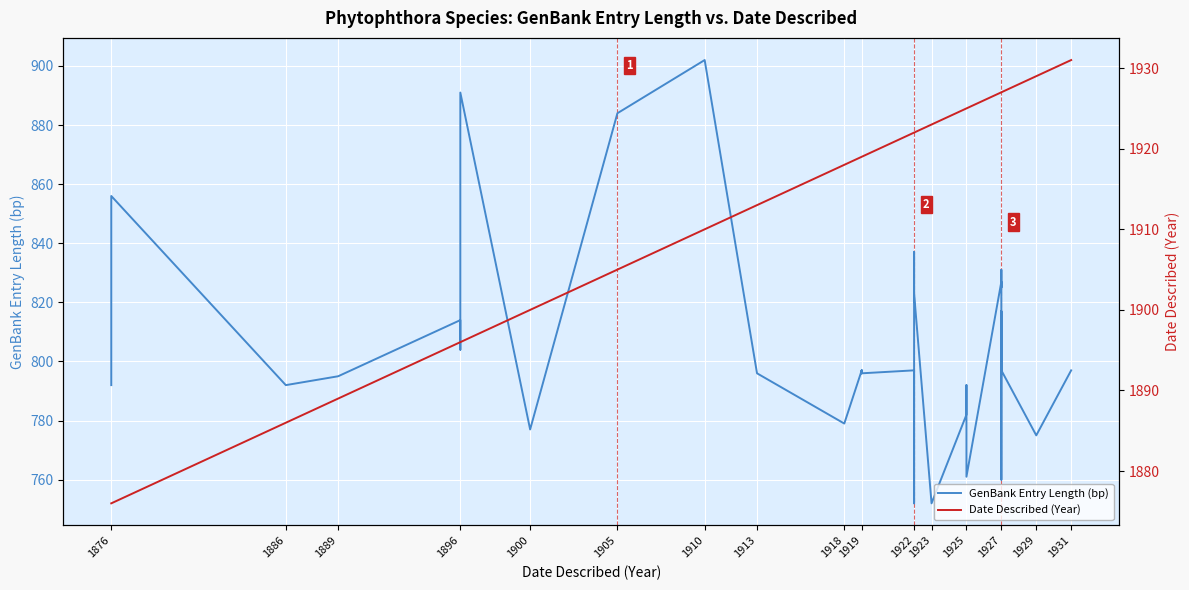

What are all the series names shown in the legend?

GenBank Entry Length (bp), Date Described (Year)